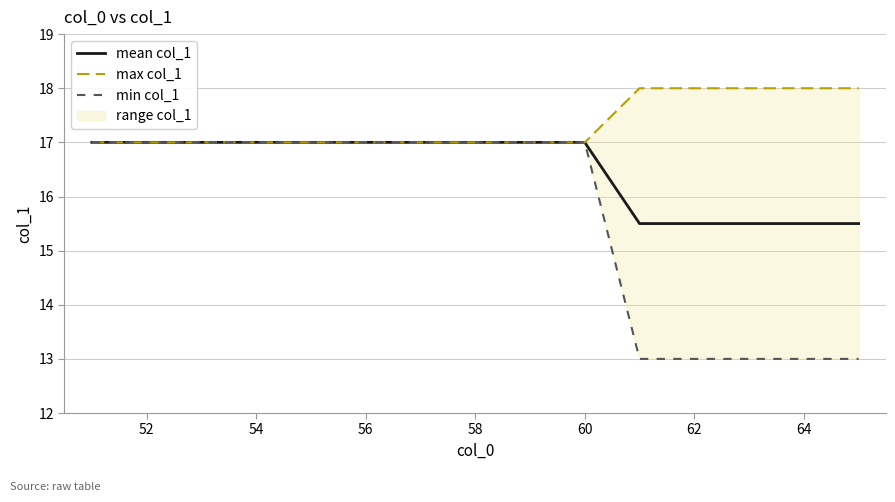

Is this an area chart (filled region under the line)?

No